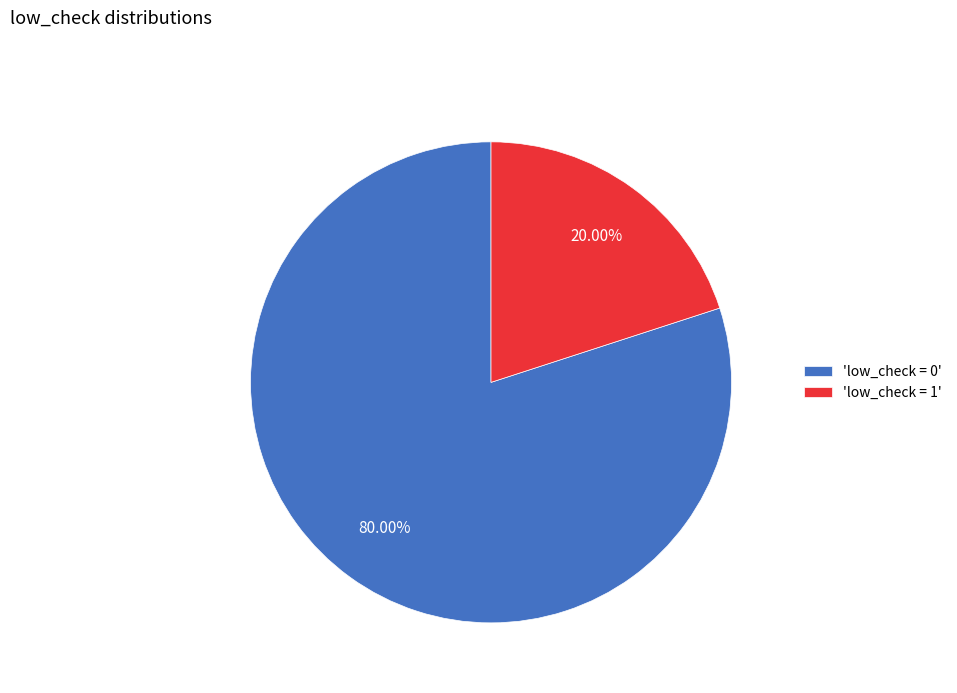

Do 'low_check = 1' and 'low_check = 0' together represent more than half of the pie?

Yes